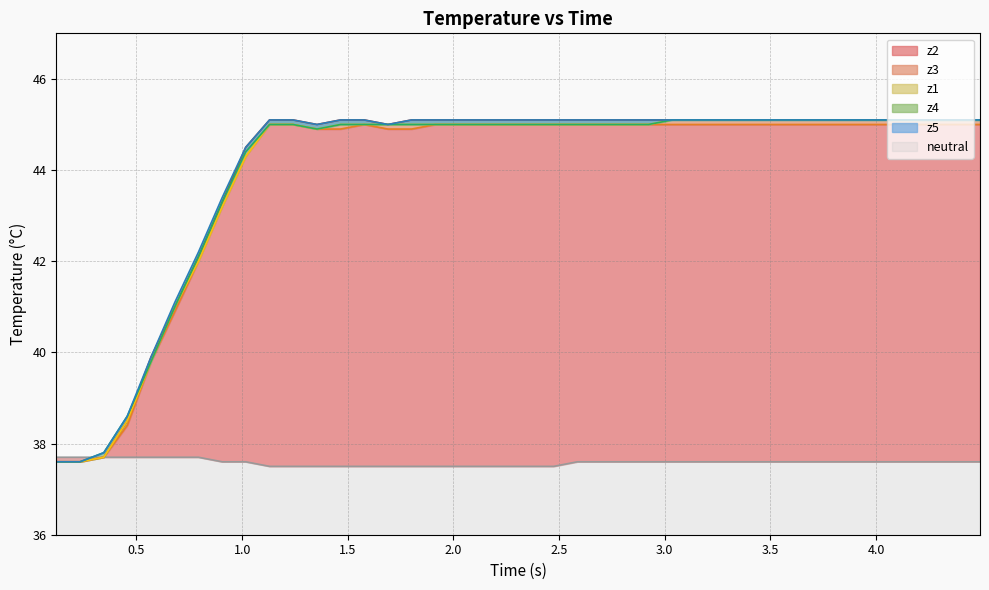

Does the chart display data point markers on the line(s)?

No